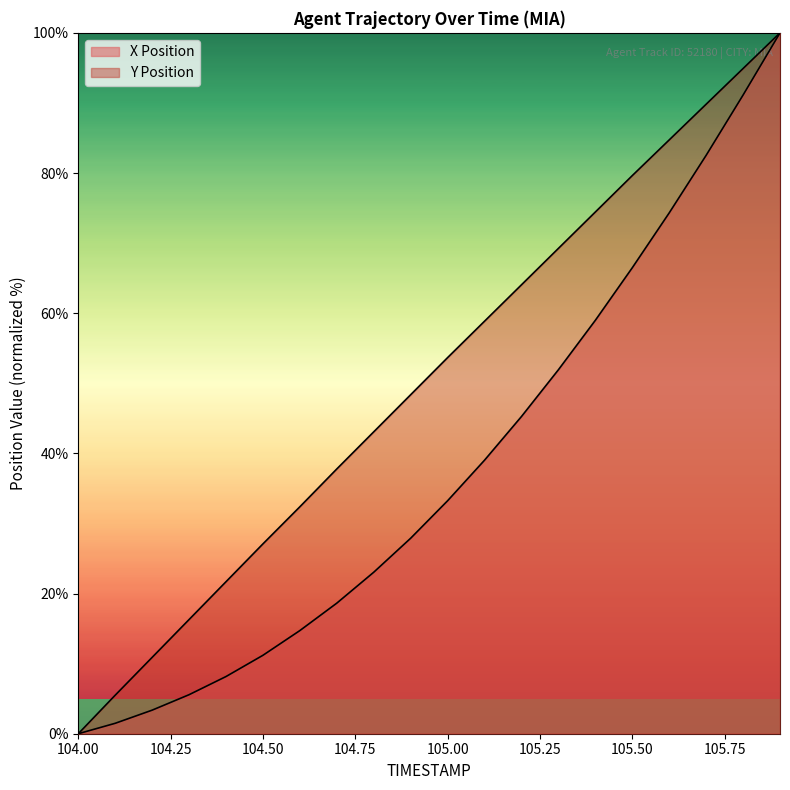

What is the approximate value of X Position at 104.2?

3.4